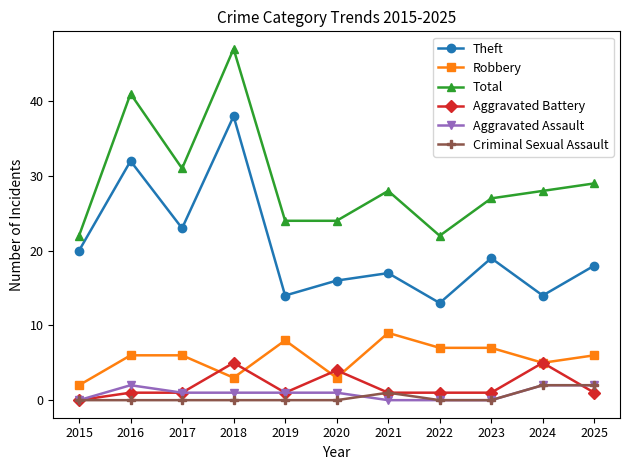

At how many categories does at least one series exceed 1?

11